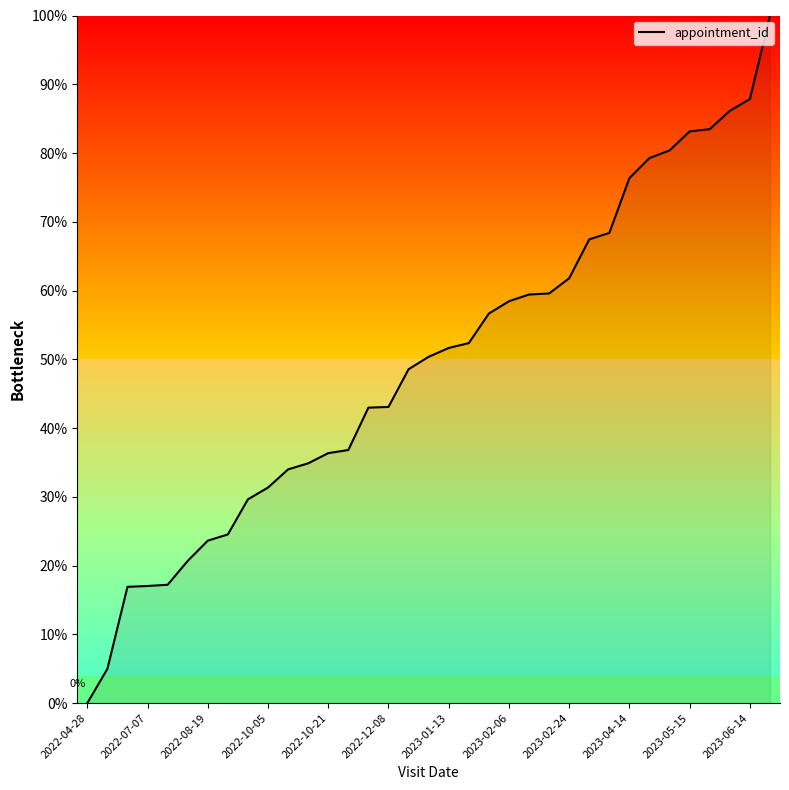

What is the maximum value shown in the chart?

100.0